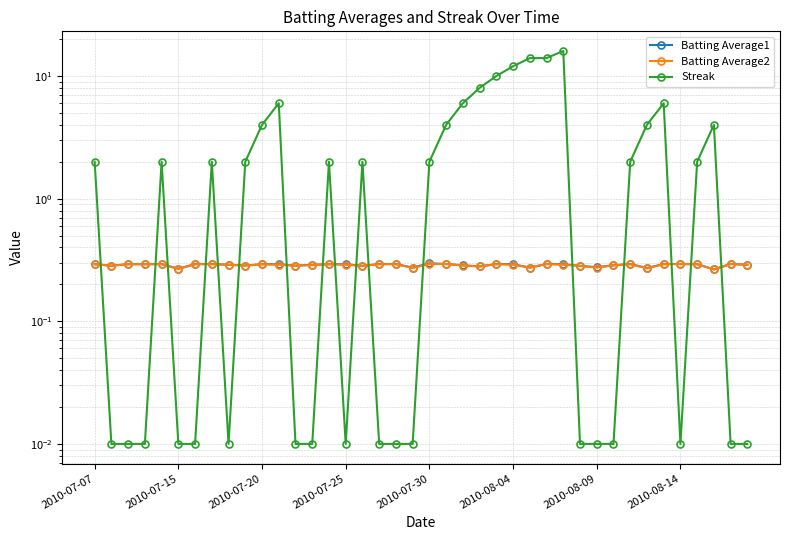

Rank the series at 18 from lowest to highest value.

Streak, Batting Average2, Batting Average1